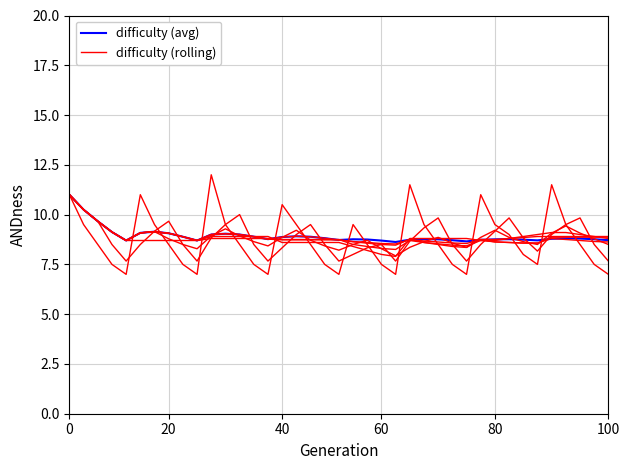

At which label is difficulty (rolling) closest to 9?

31